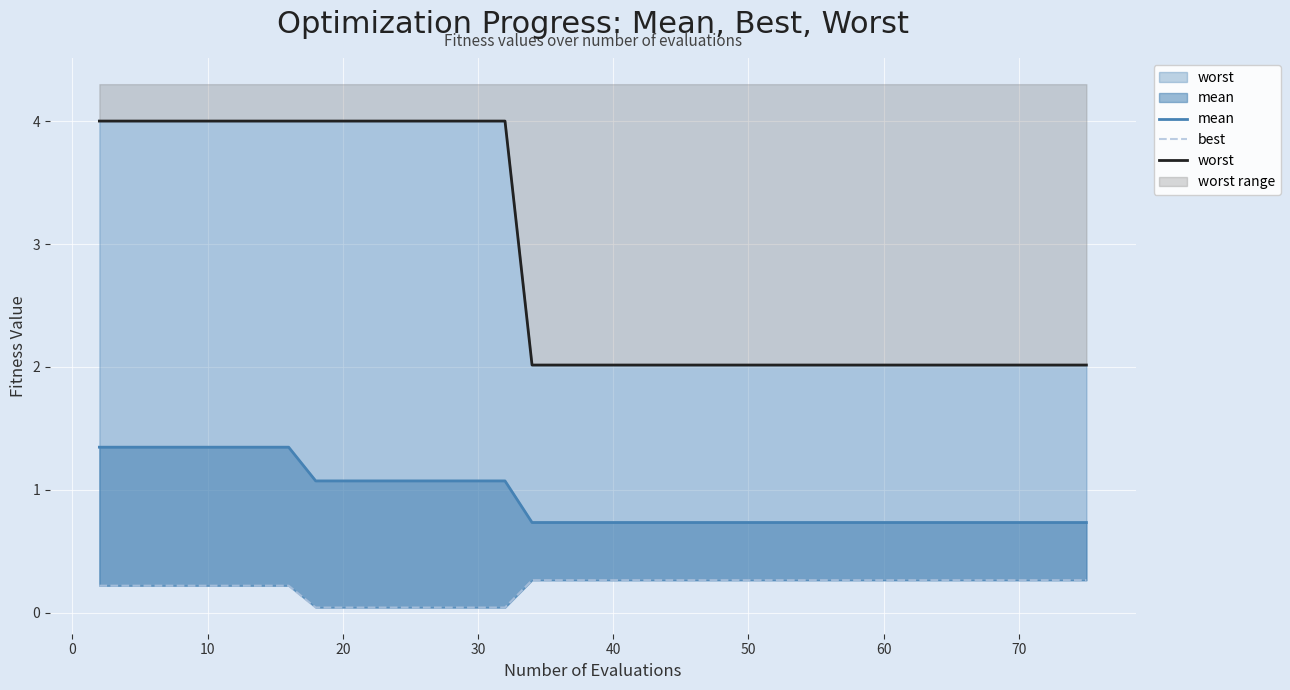

Is the value of mean at 16 greater than the value of best at 40?

Yes